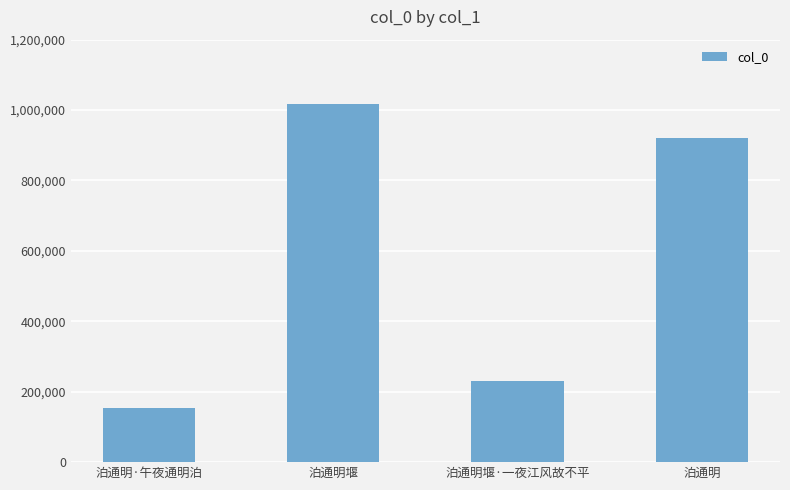

What is the sum of all values?

2318977